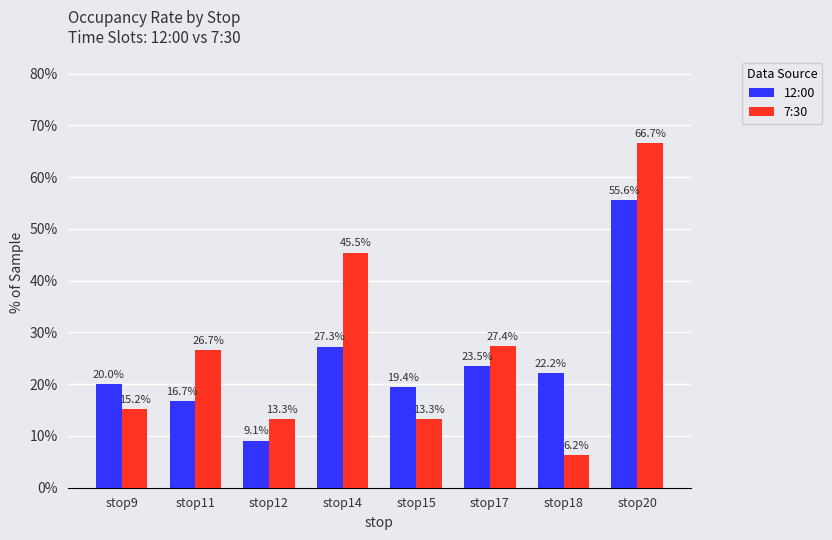

At which label does 7:30 reach its peak?

stop20